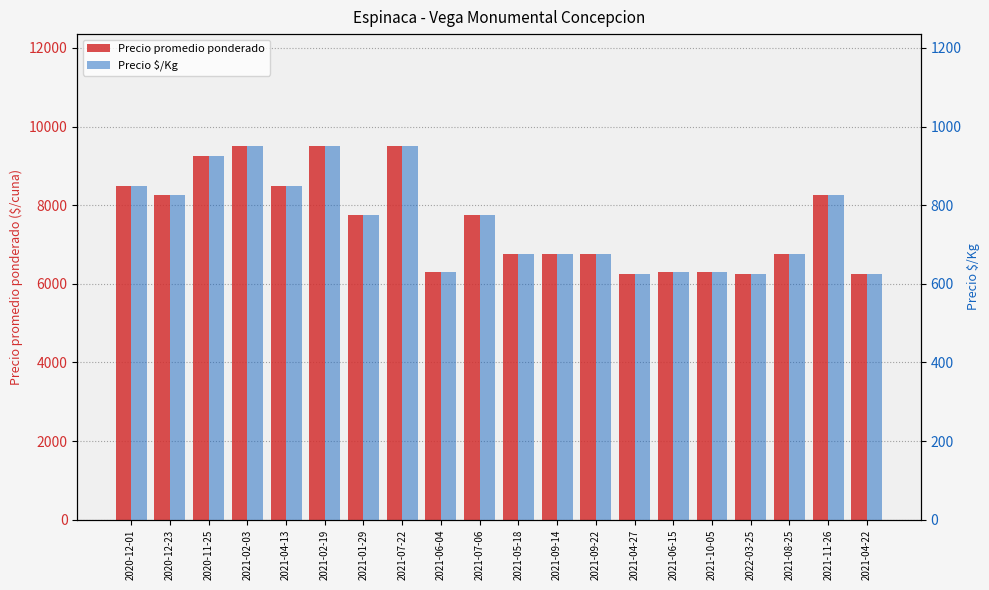

Reading right to left, extract all data points from this chart.

Precio promedio ponderado: 2021-04-22=6250	2021-11-26=8250	2021-08-25=6750	2022-03-25=6250	2021-10-05=6300	2021-06-15=6300	2021-04-27=6250	2021-09-22=6750	2021-09-14=6750	2021-05-18=6750	2021-07-06=7750	2021-06-04=6300	2021-07-22=9500	2021-01-29=7750	2021-02-19=9500	2021-04-13=8500	2021-02-03=9500	2020-11-25=9250	2020-12-23=8250	2020-12-01=8500
Precio $/Kg: 2021-04-22=625	2021-11-26=825	2021-08-25=675	2022-03-25=625	2021-10-05=630	2021-06-15=630	2021-04-27=625	2021-09-22=675	2021-09-14=675	2021-05-18=675	2021-07-06=775	2021-06-04=630	2021-07-22=950	2021-01-29=775	2021-02-19=950	2021-04-13=850	2021-02-03=950	2020-11-25=925	2020-12-23=825	2020-12-01=850